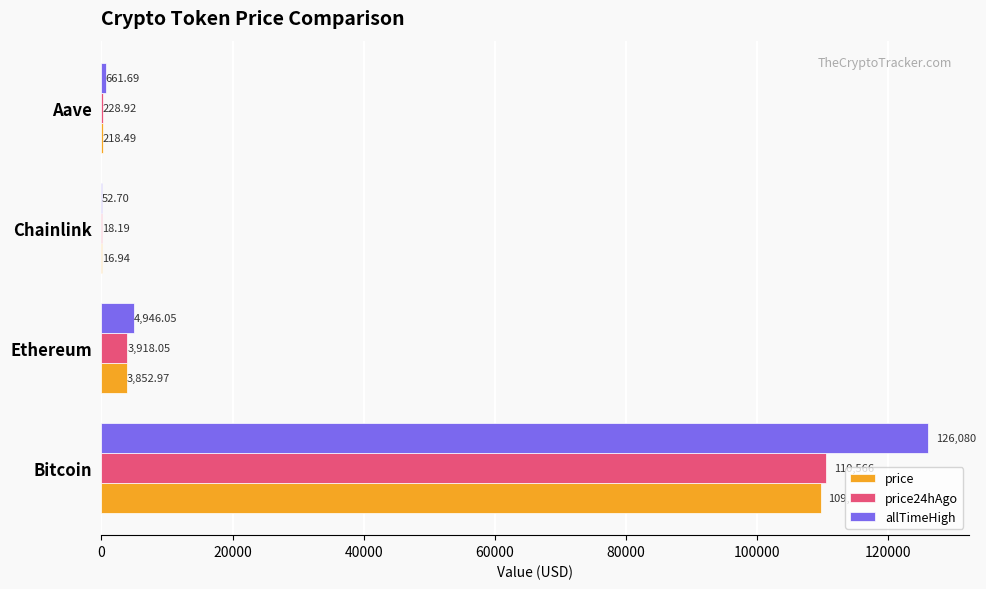

Which category has the highest value across all series?

Bitcoin